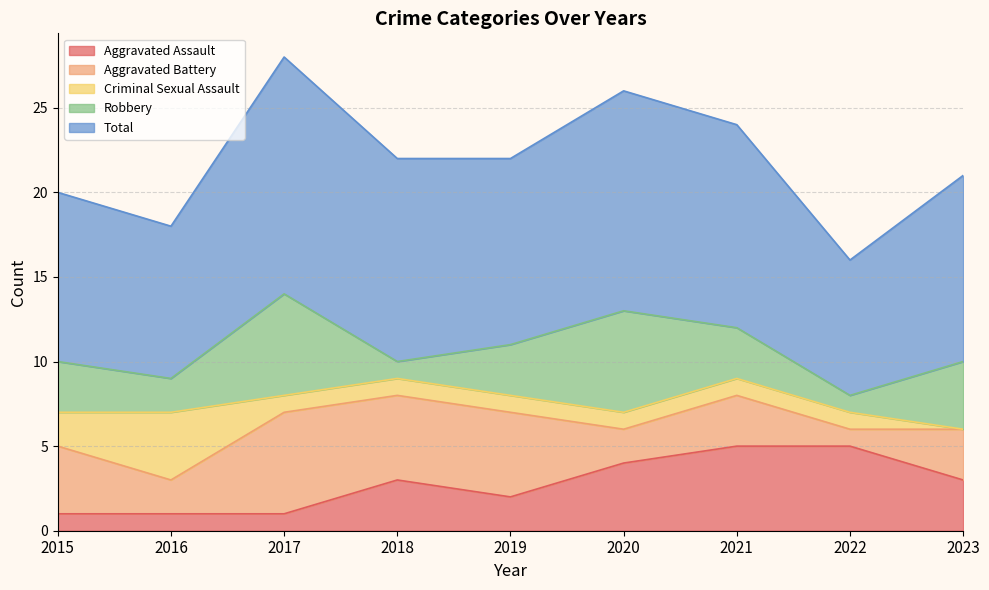

Reading left to right, extract all data points from this chart.

Aggravated Assault: 1	1	1	3	2	4	5	5	3
Aggravated Battery: 4	2	6	5	5	2	3	1	3
Criminal Sexual Assault: 2	4	1	1	1	1	1	1	0
Robbery: 3	2	6	1	3	6	3	1	4
Total: 10	9	14	12	11	13	12	8	11